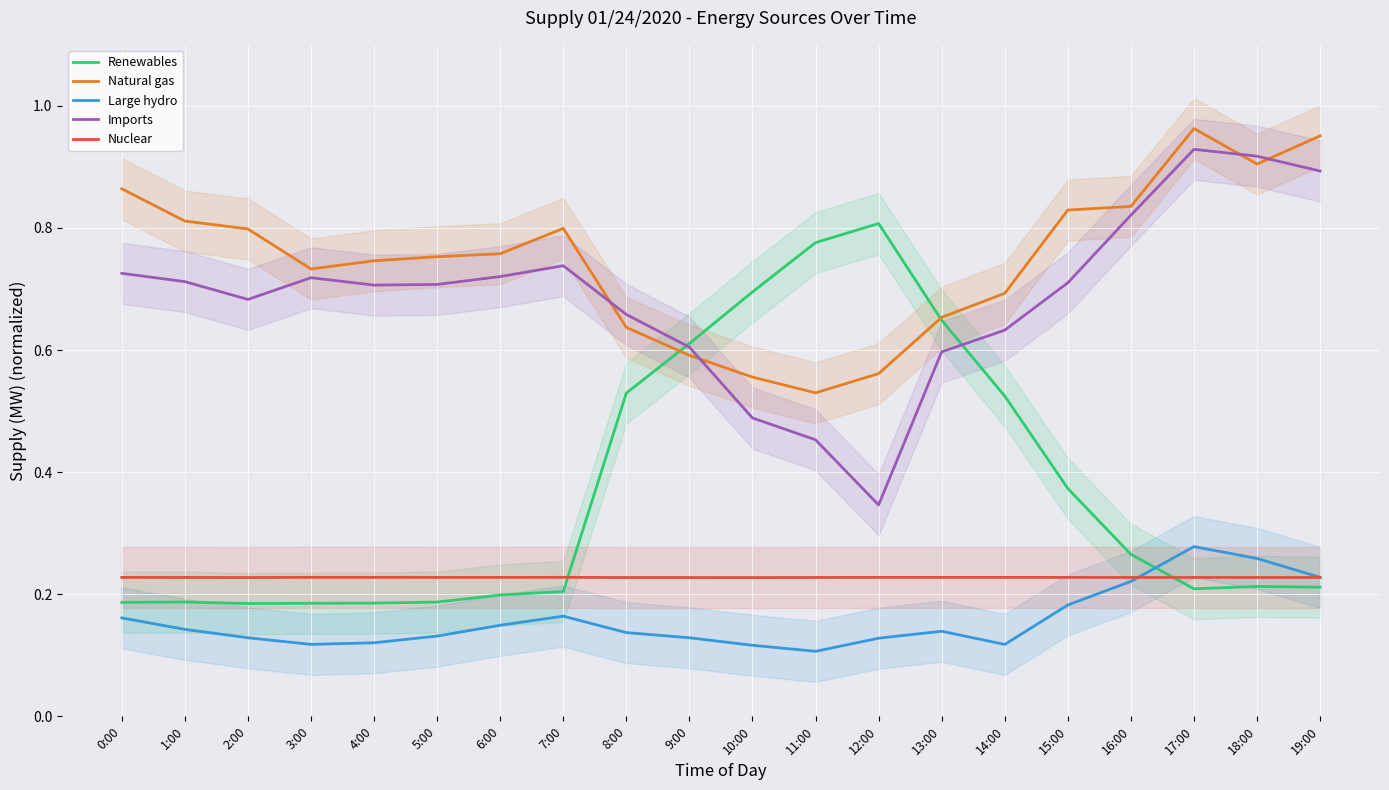

The value of Nuclear at 12:00 is 0.2. True or false?

True